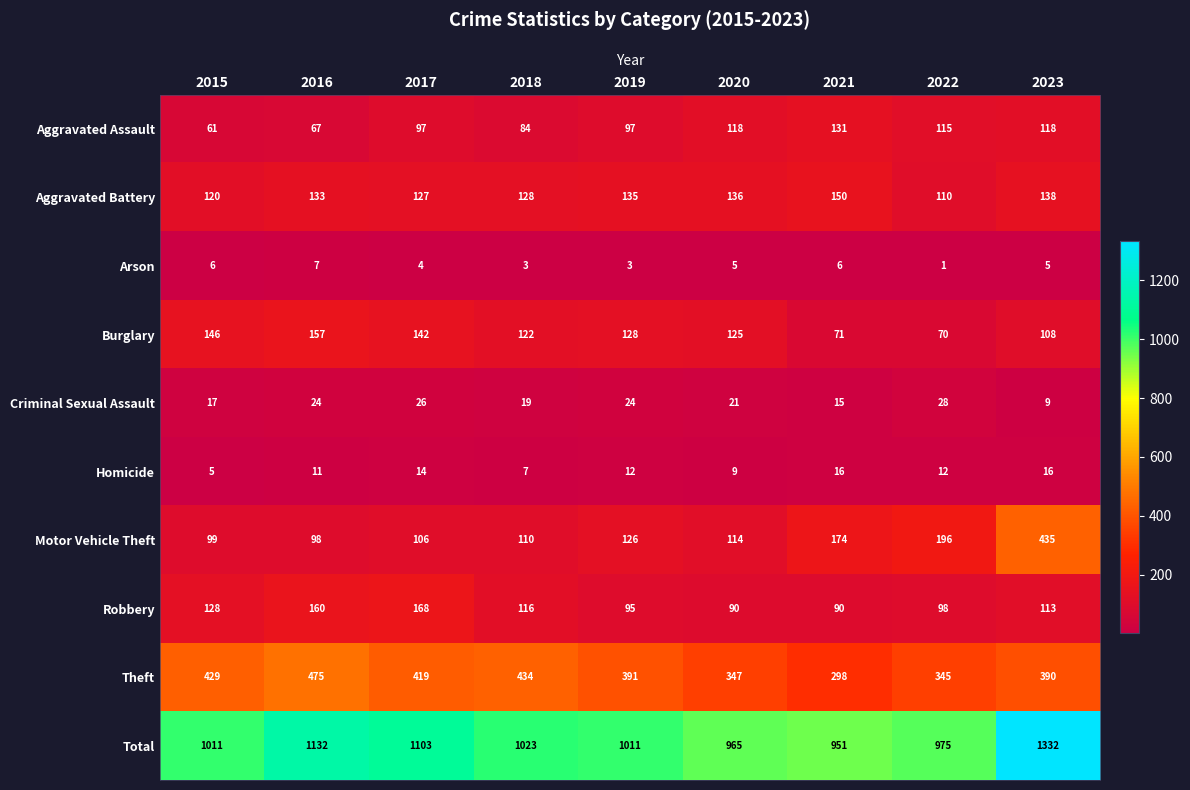

Which series changed the most between 2019 and 2020?

Total